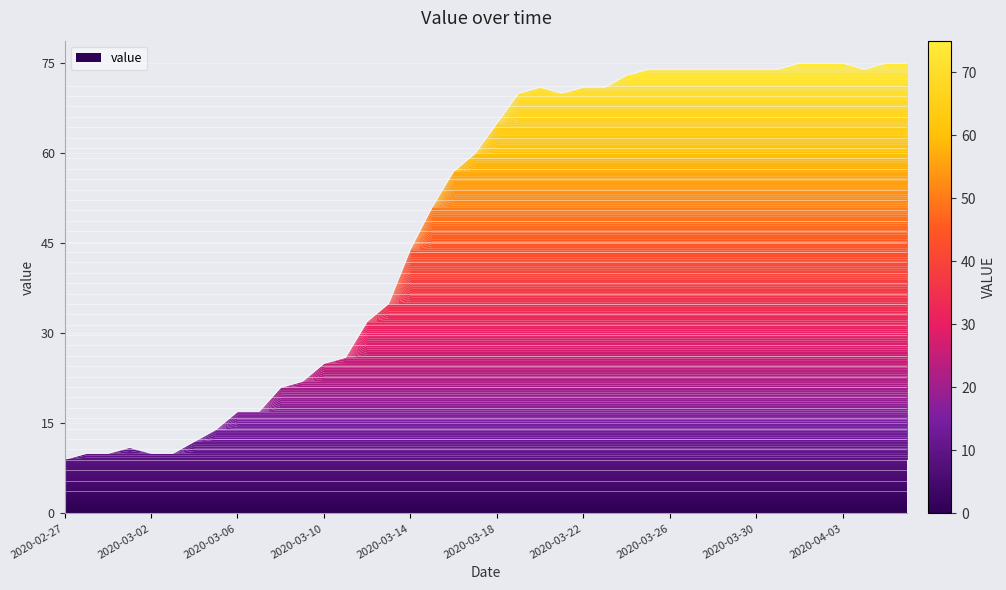

Does the chart display data point markers on the line(s)?

No